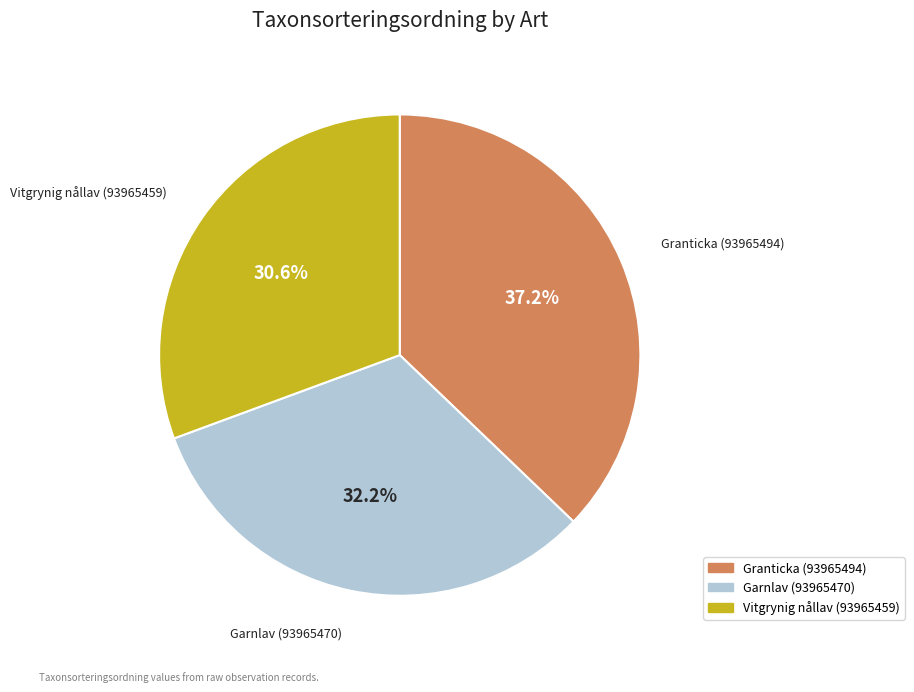

How many slices are in this pie chart?

3